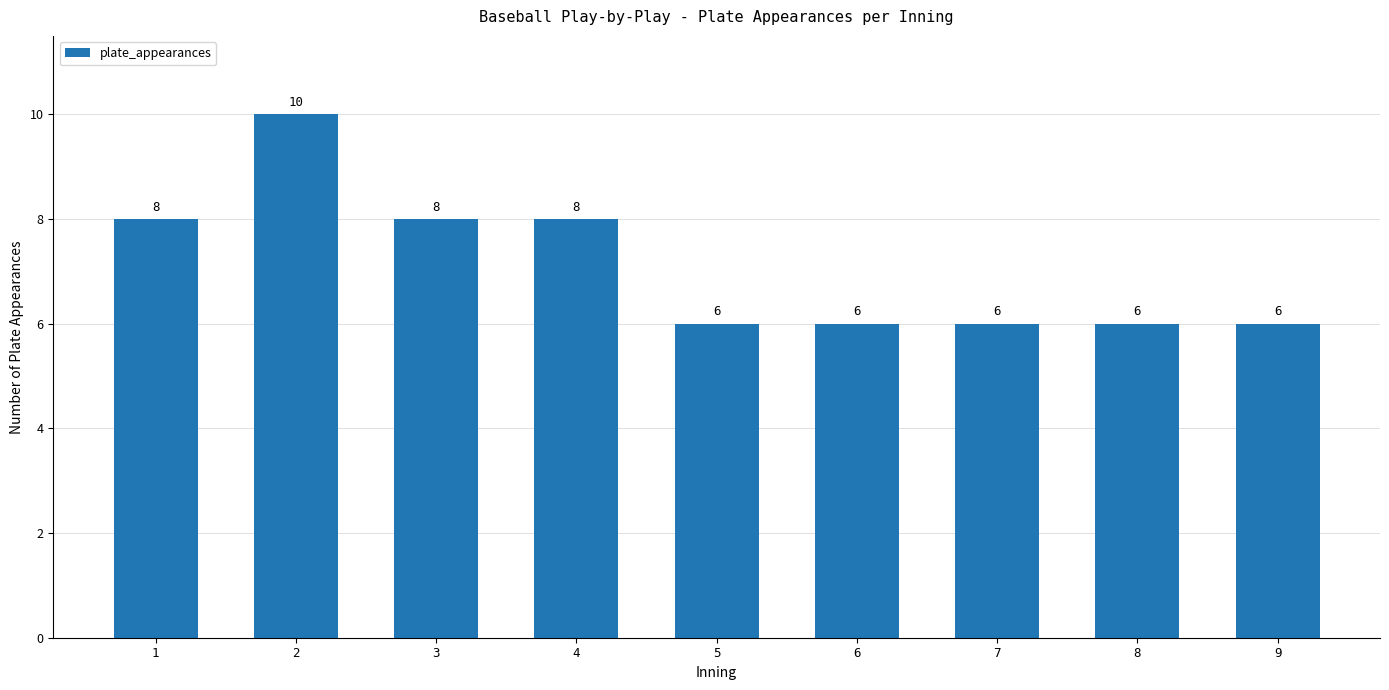

What is the greatest value displayed?

10